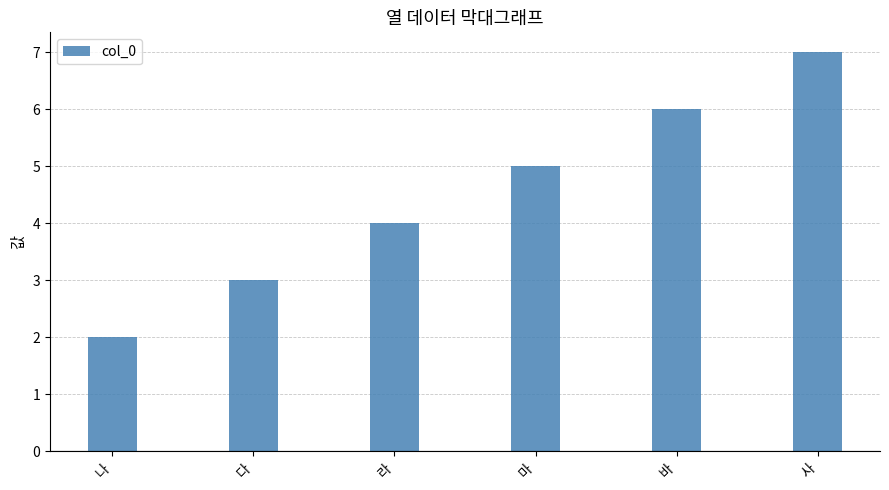

How many data points are less than 5?

3